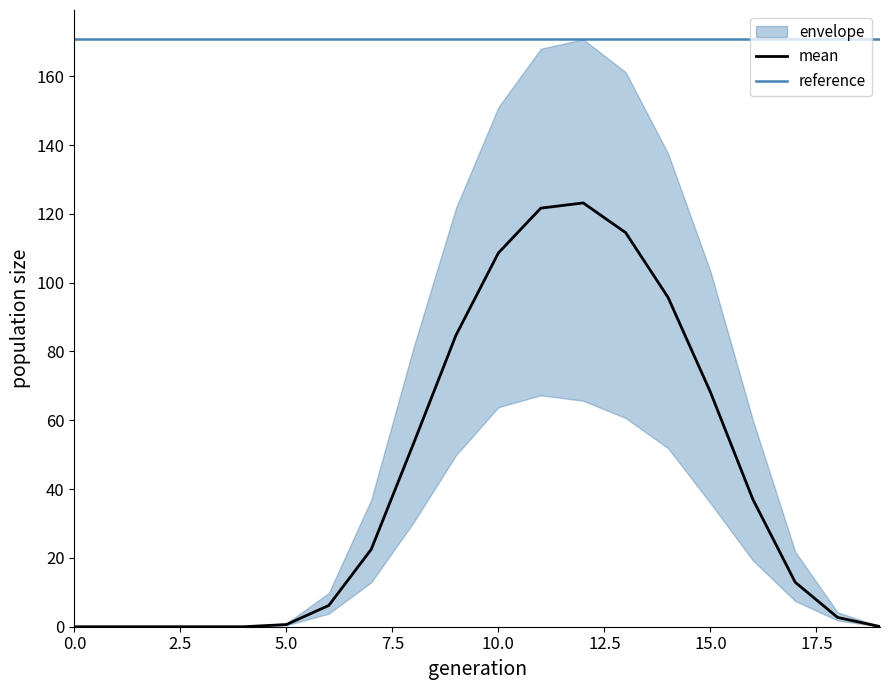

The mean series shows 0.0 at 0.0. True or false?

True